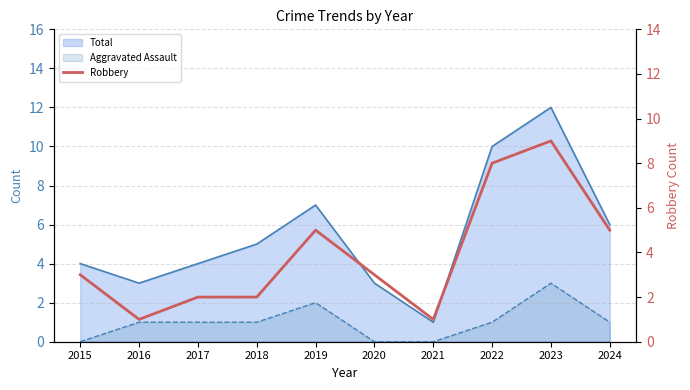

Reading left to right, what are all the values shown in this chart?

3	1	2	2	5	3	1	8	9	5